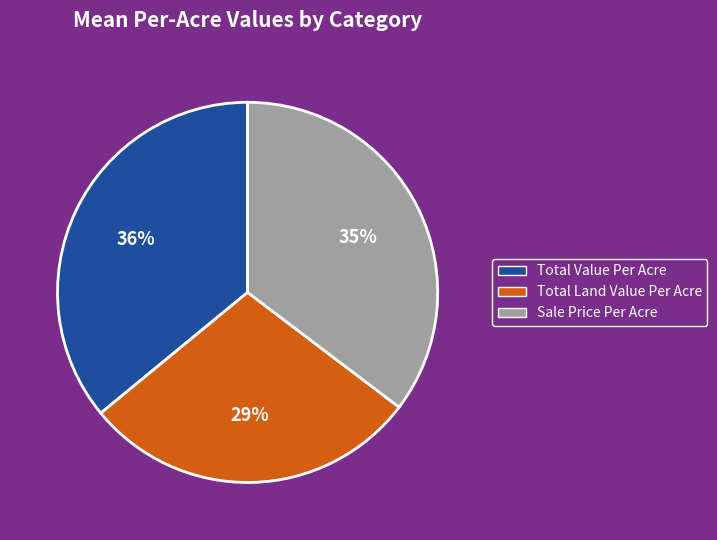

To the nearest percent, what is the average slice percentage?

33%